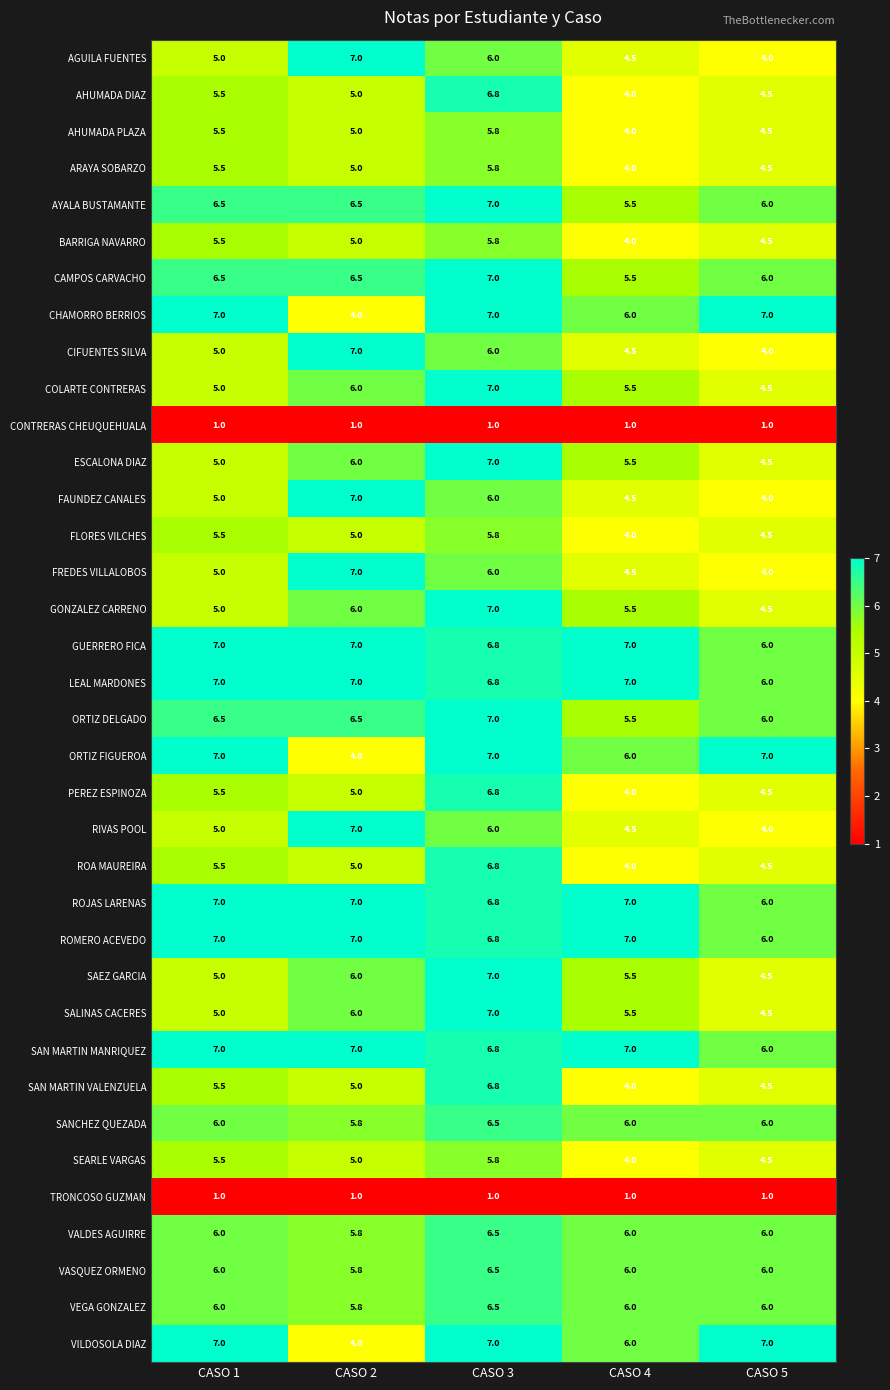

What is the sum of the VALDES AGUIRRE values at CASO 3 and CASO 4?

12.5